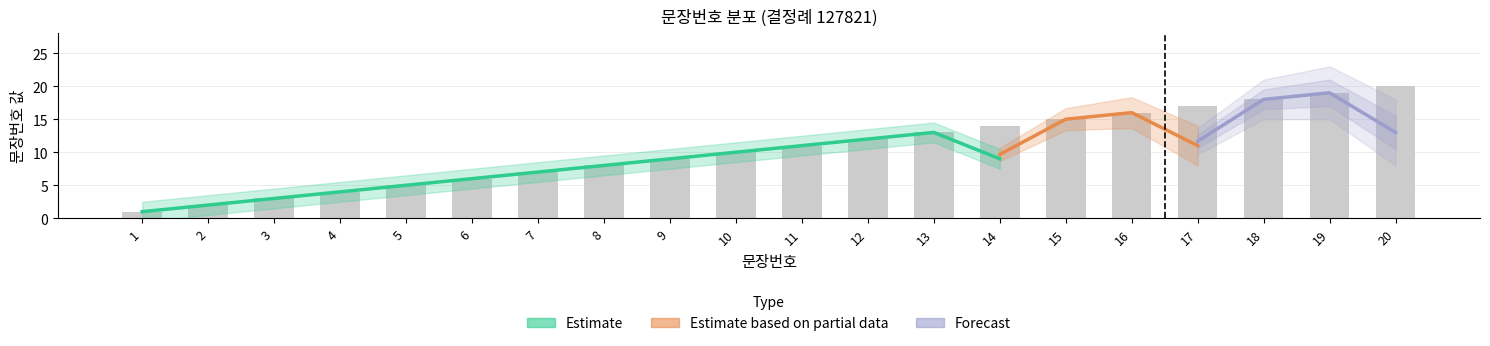

What is the value of the 1st bar from the left?

1